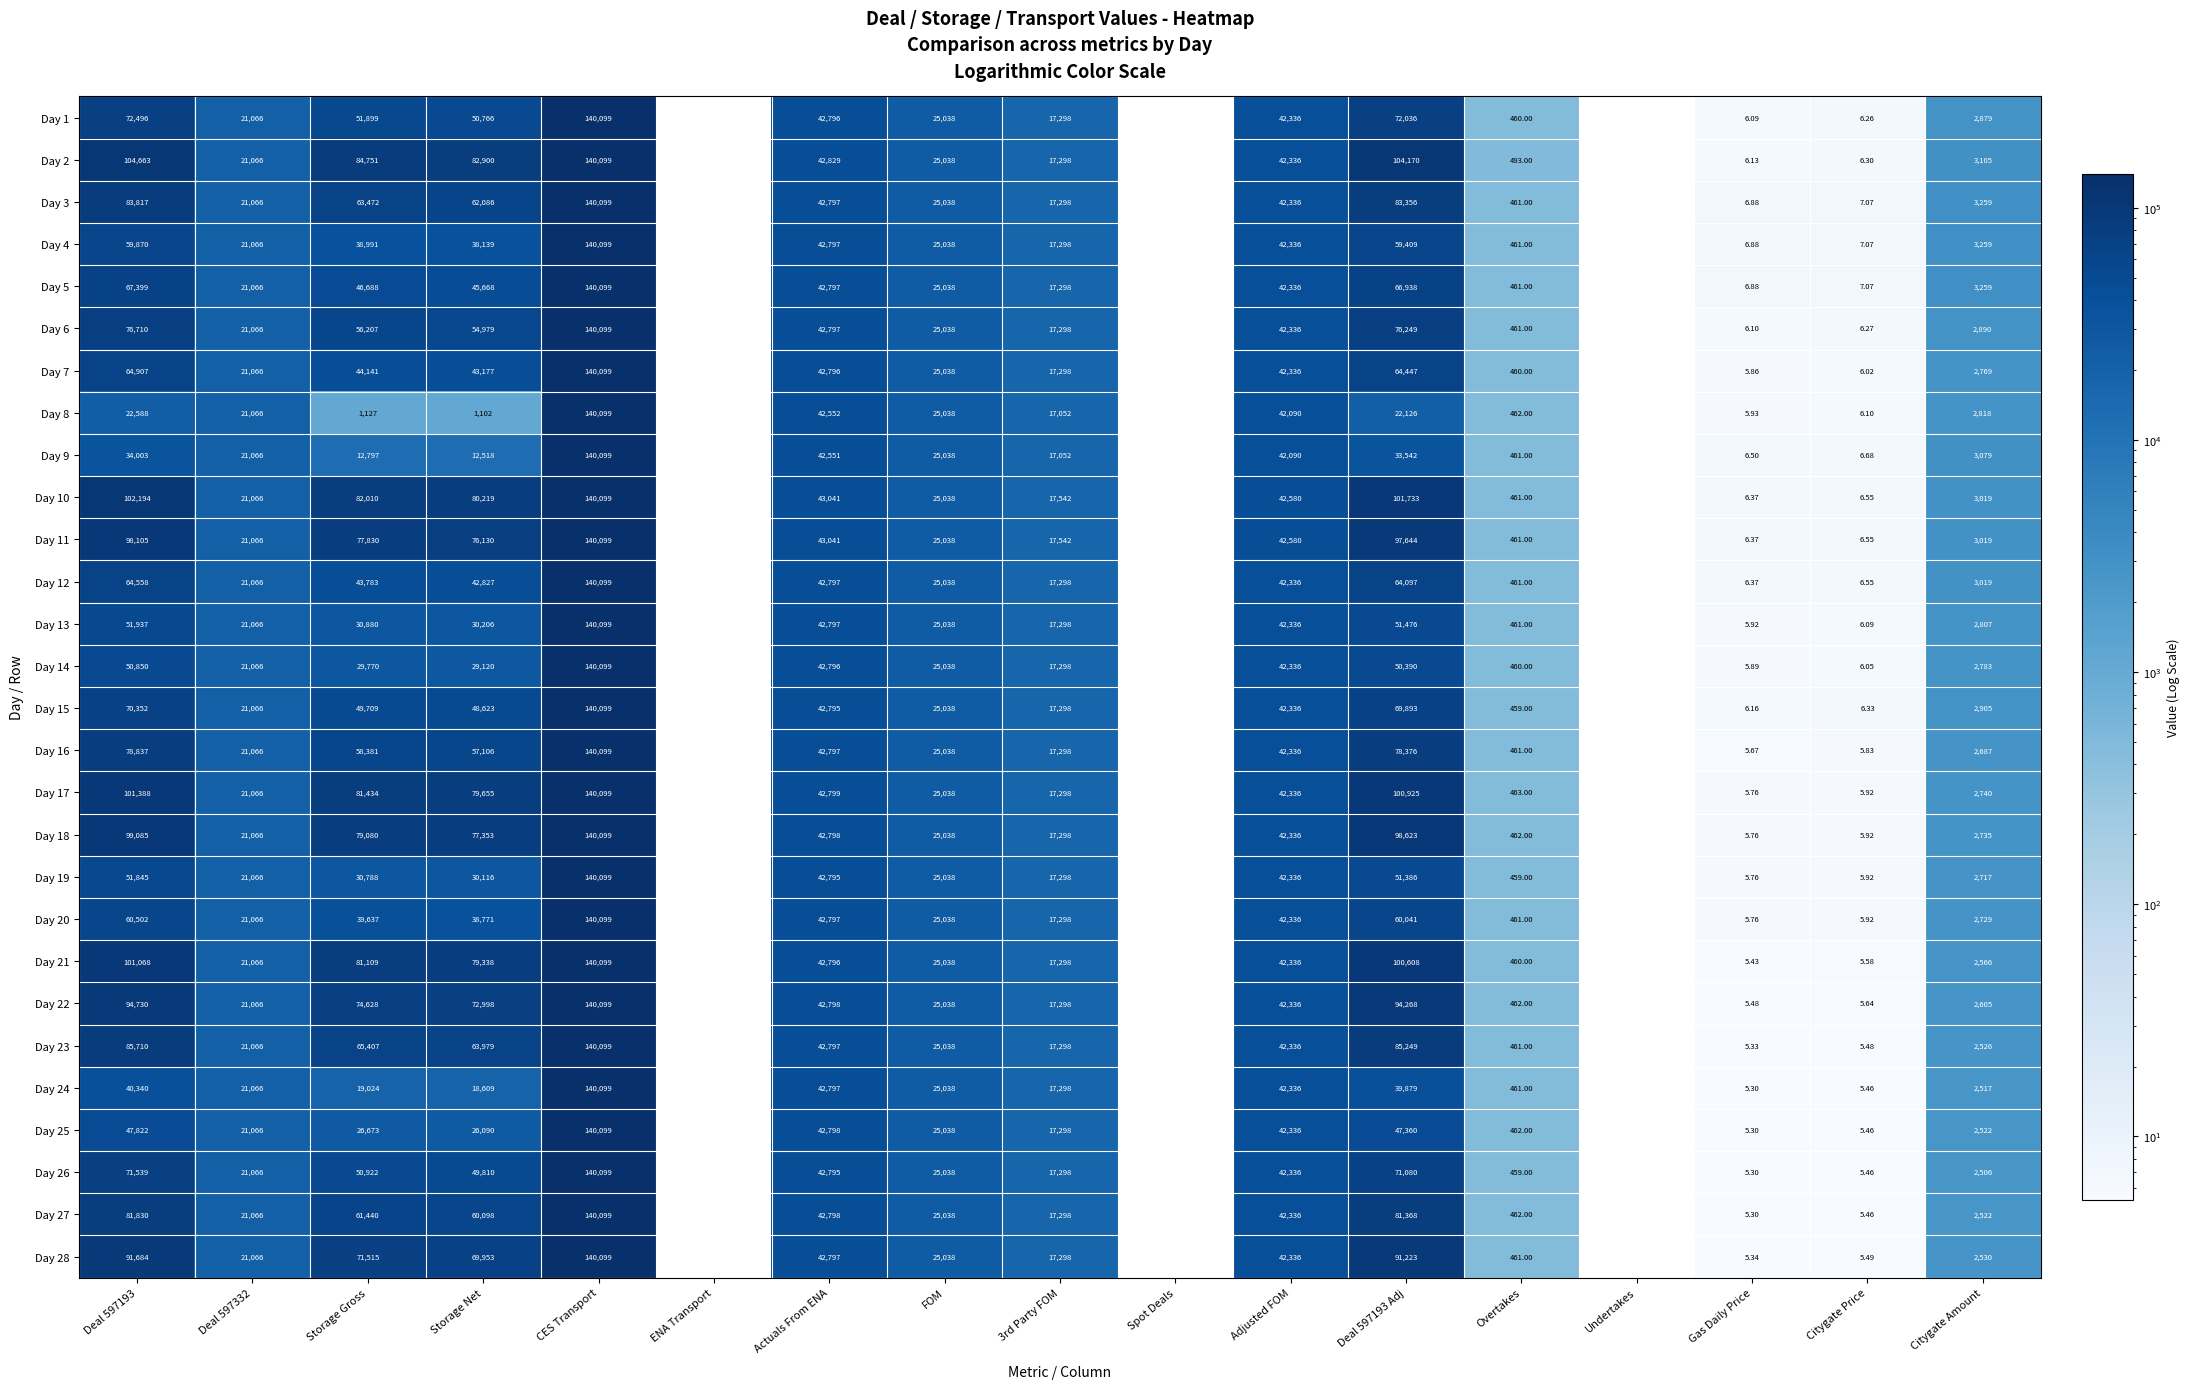

Is the value of Day 26 at Actuals From ENA greater than the value of Day 18 at Storage Gross?

No